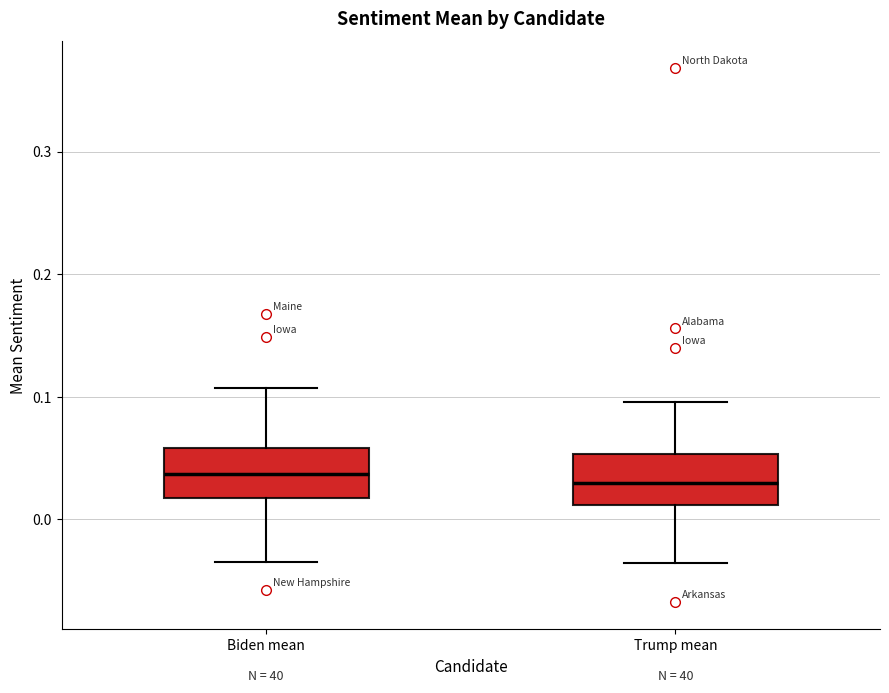

Where does the upper whisker of the box for Biden mean end on the y-axis? The values are not printed on the chart, so give them approximately, as read against the axis.

0.11